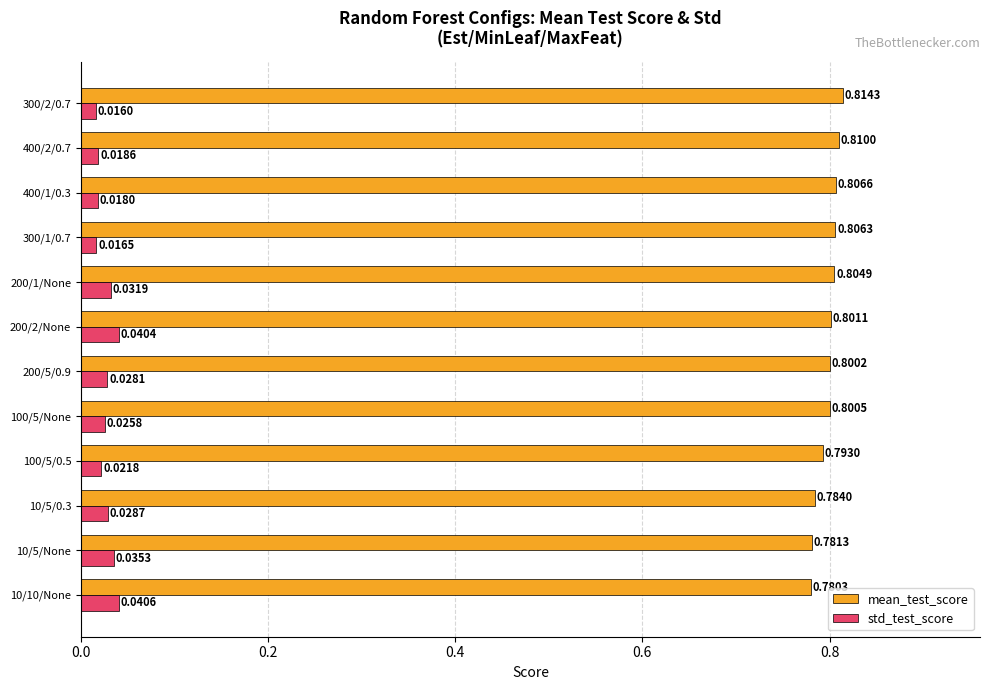

What is the sum of all std_test_score values?

0.3